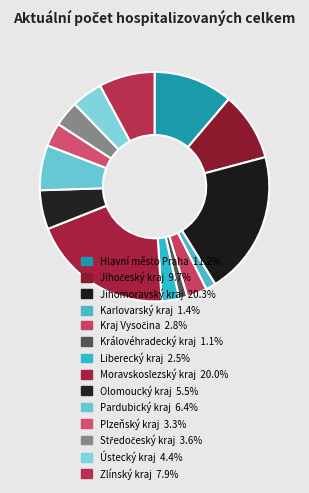

Rank the categories by value from highest to lowest.

Jihomoravský kraj, Moravskoslezský kraj, Hlavní město Praha, Jihočeský kraj, Zlínský kraj, Pardubický kraj, Olomoucký kraj, Ústecký kraj, Středočeský kraj, Plzeňský kraj, Kraj Vysočina, Liberecký kraj, Karlovarský kraj, Královéhradecký kraj